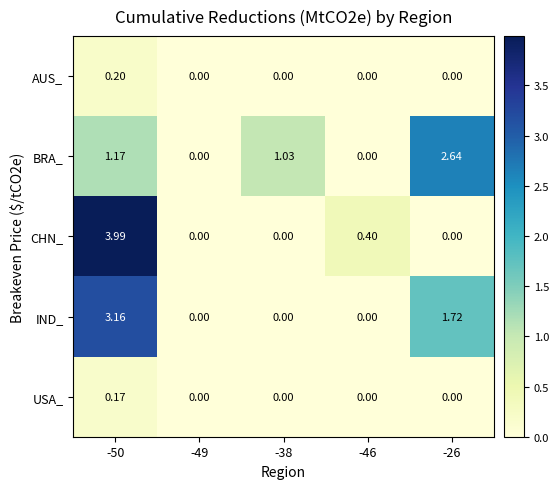

Which series has the largest total across all categories?

IND_